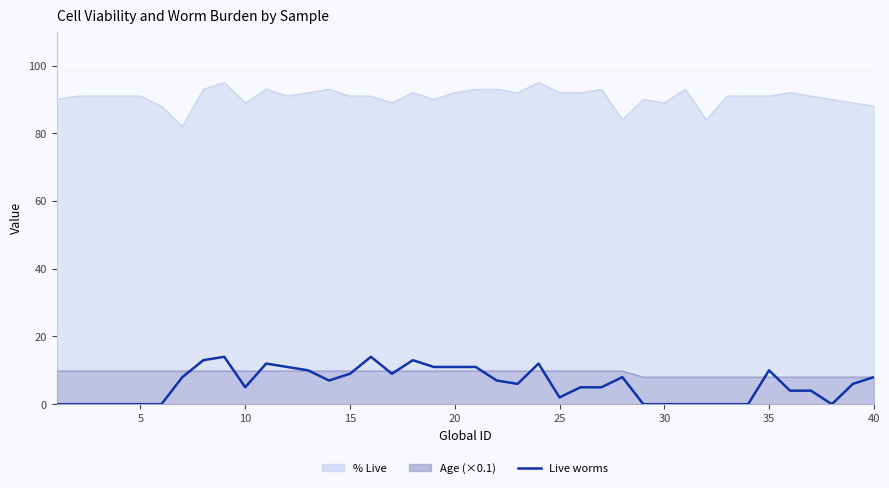

How many lines are shown in the chart?

1